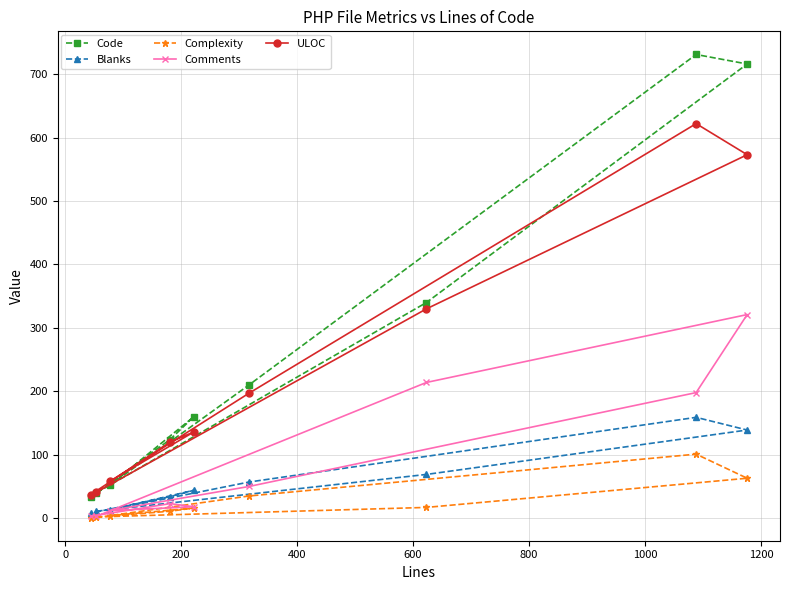

Rank the series by their maximum value, from lowest to highest.

Complexity, Blanks, Comments, ULOC, Code